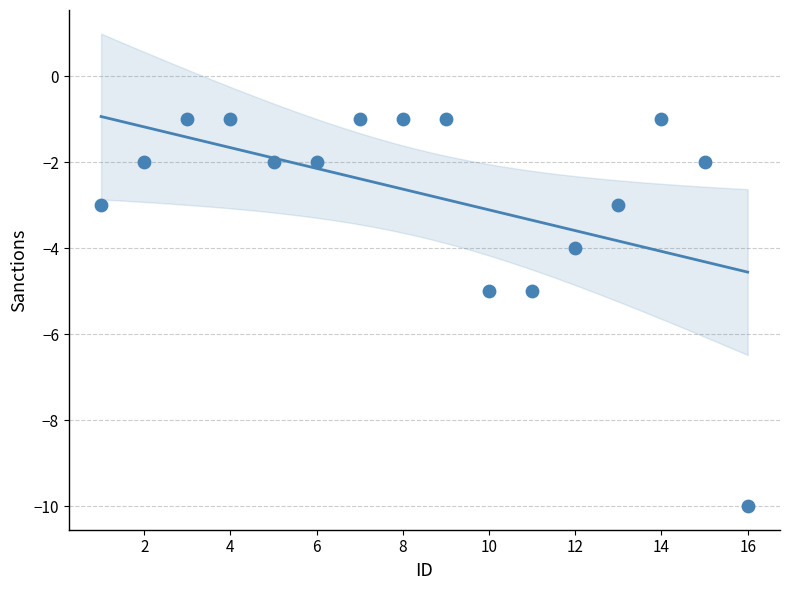

What is the range of Y values (max minus min)?

9